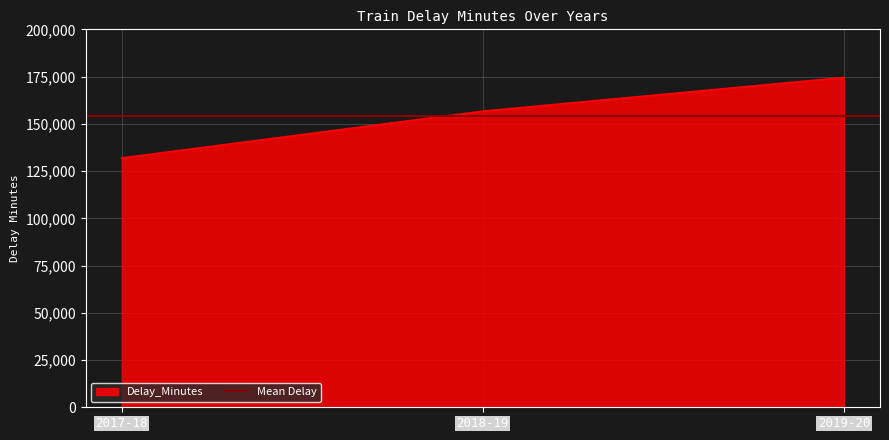

List the labels in order of value, largest first.

2019-20, 2018-19, 2017-18